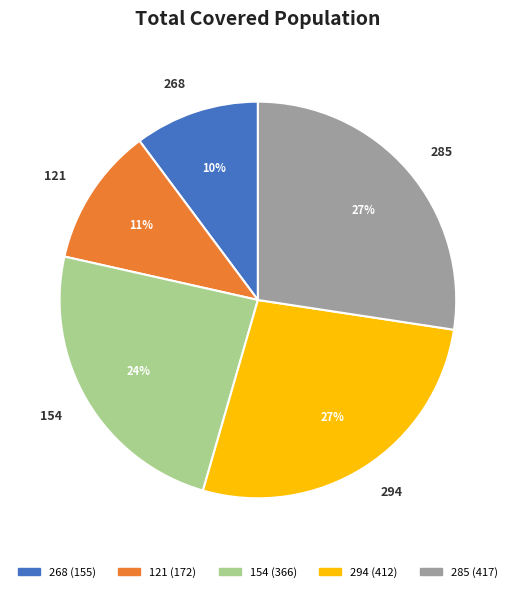

Which slice is the smallest?

268